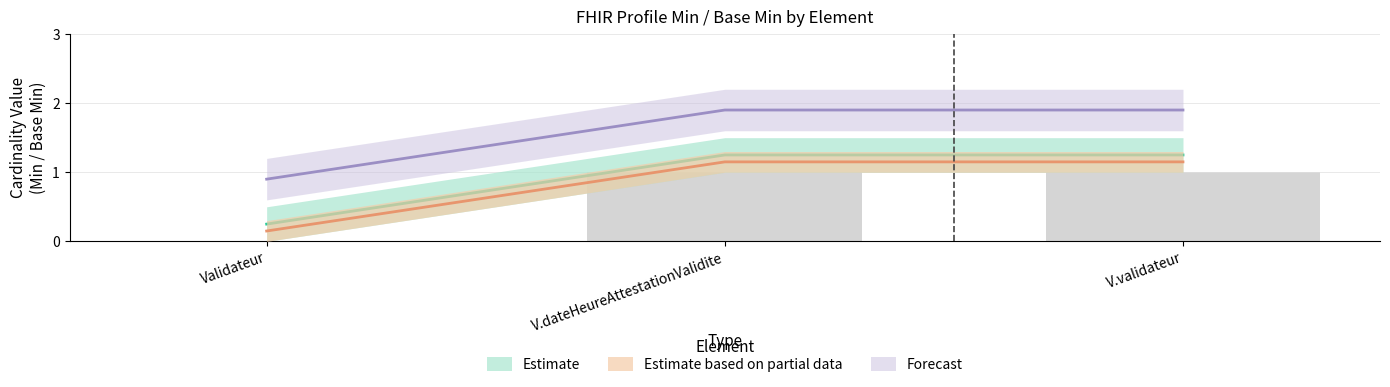

Is the value of Base Min Upper at V.dateHeureAttestationValidite greater than the value of Min Upper at Validateur?

Yes